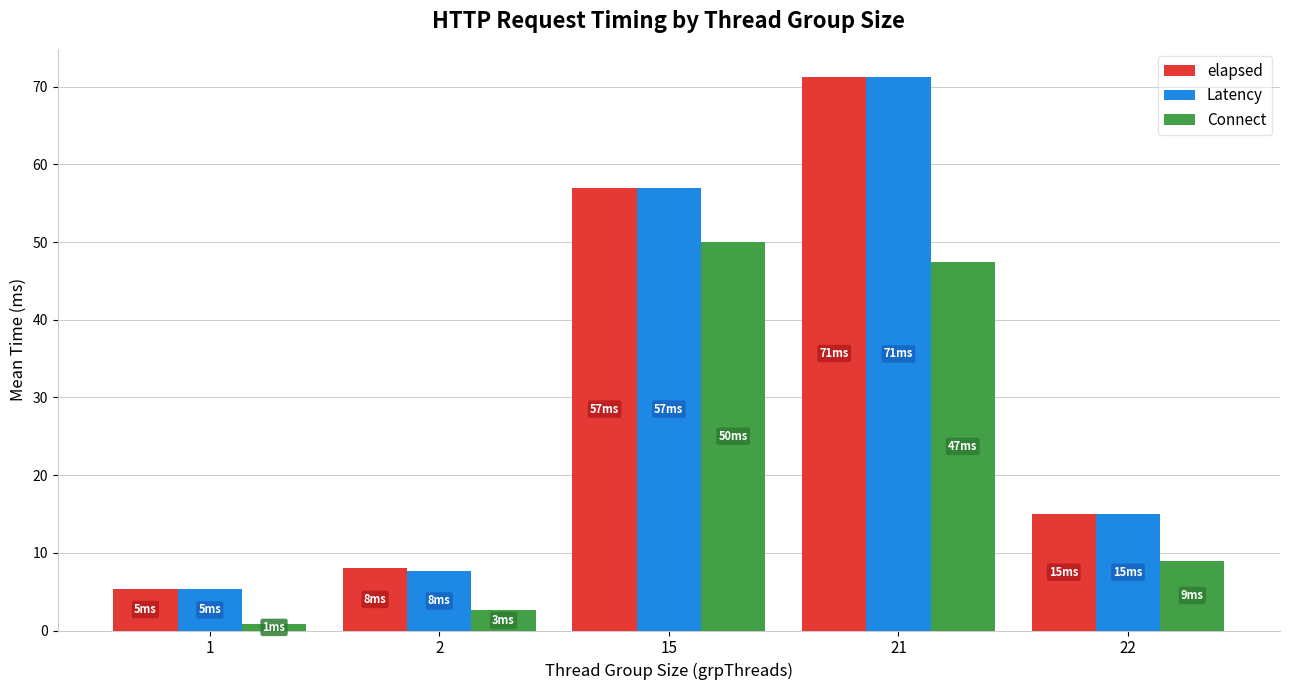

List the labels in order of Connect value, smallest first.

1, 2, 22, 21, 15